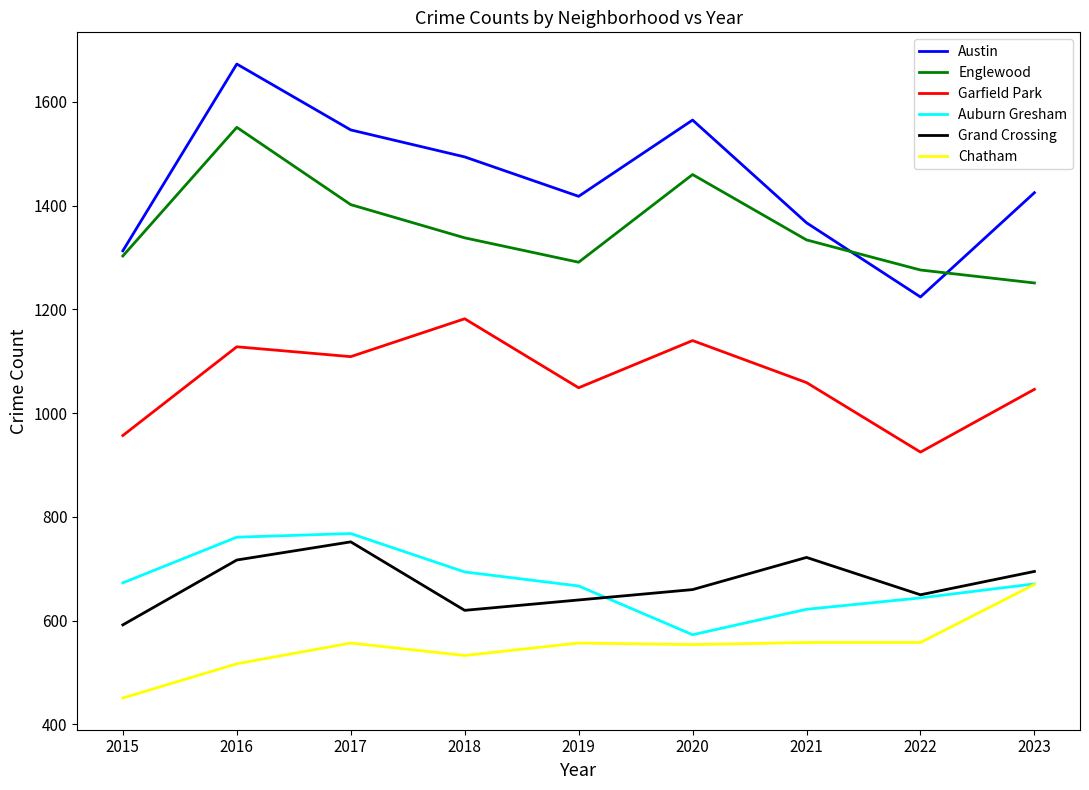

True or false: Grand Crossing has more than 1 interior local peaks.

True